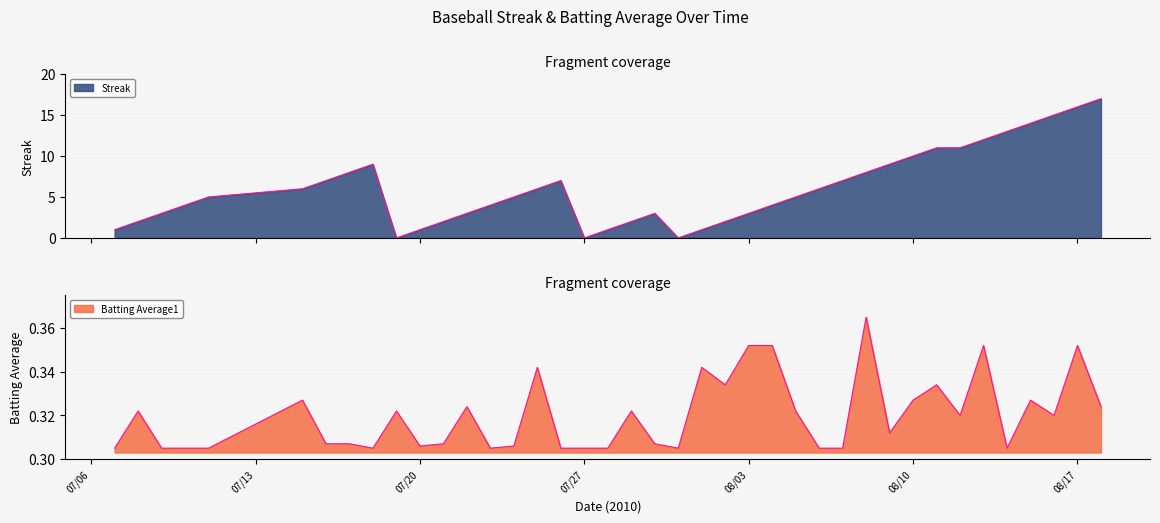

What are all the series names shown in the legend?

Streak, Batting Average1